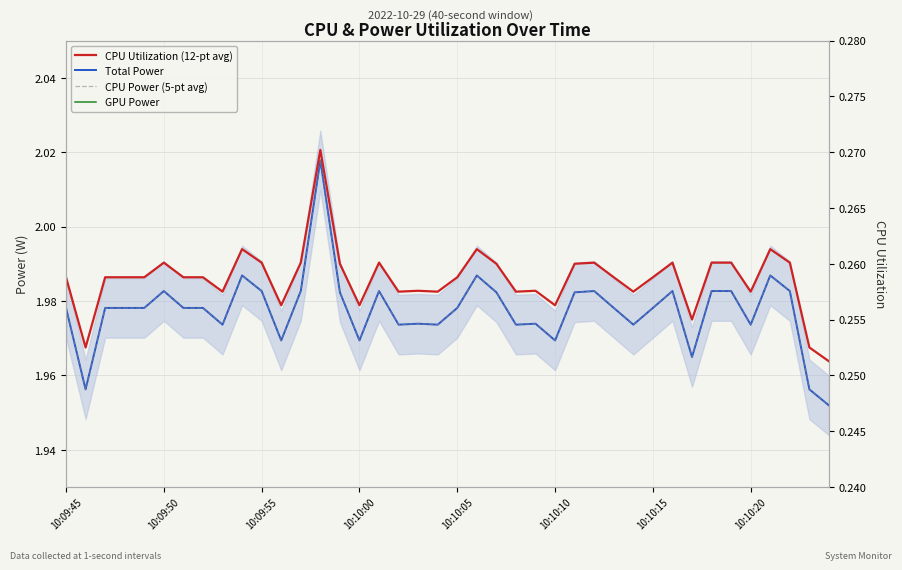

How many data points does each series have?

40